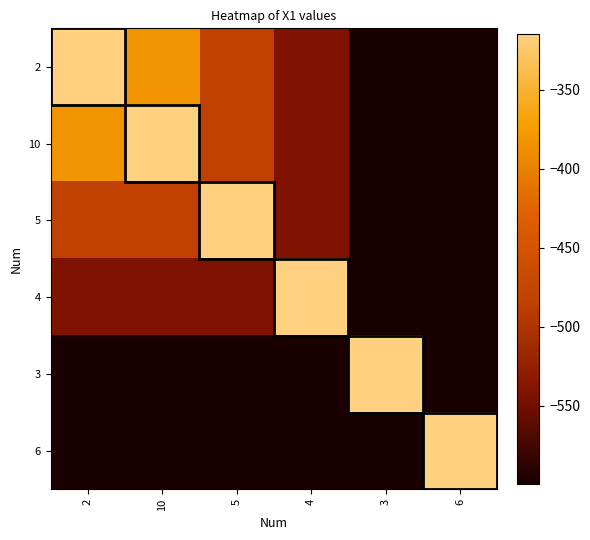

Which has a higher value, 6 or 4?

4